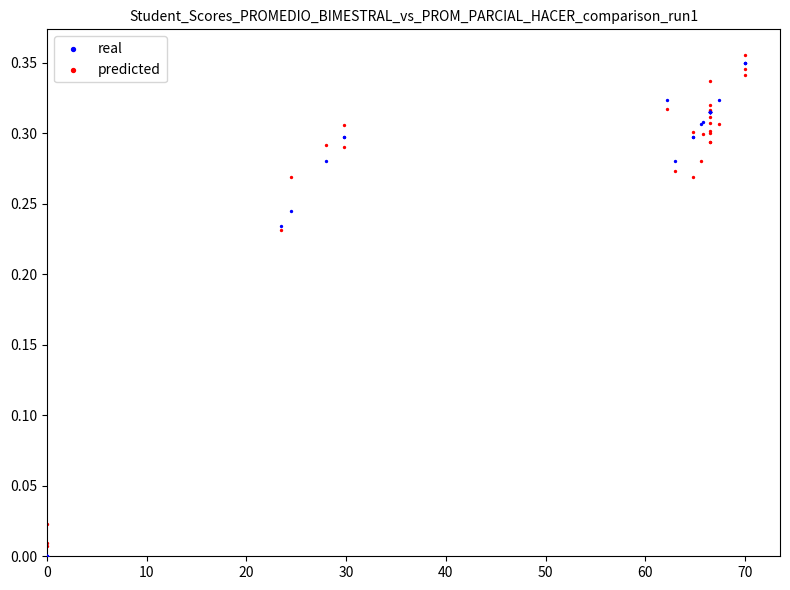

Which series reaches the maximum Y coordinate?

predicted